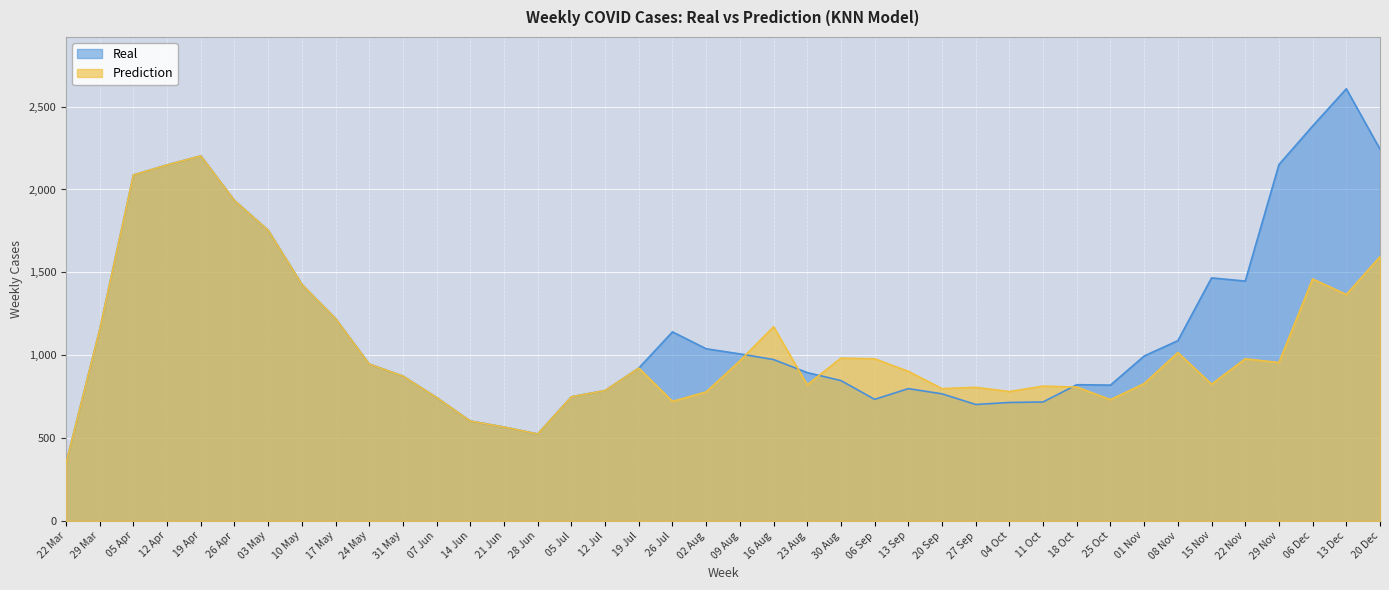

How many values in the Prediction series exceed 922?

19